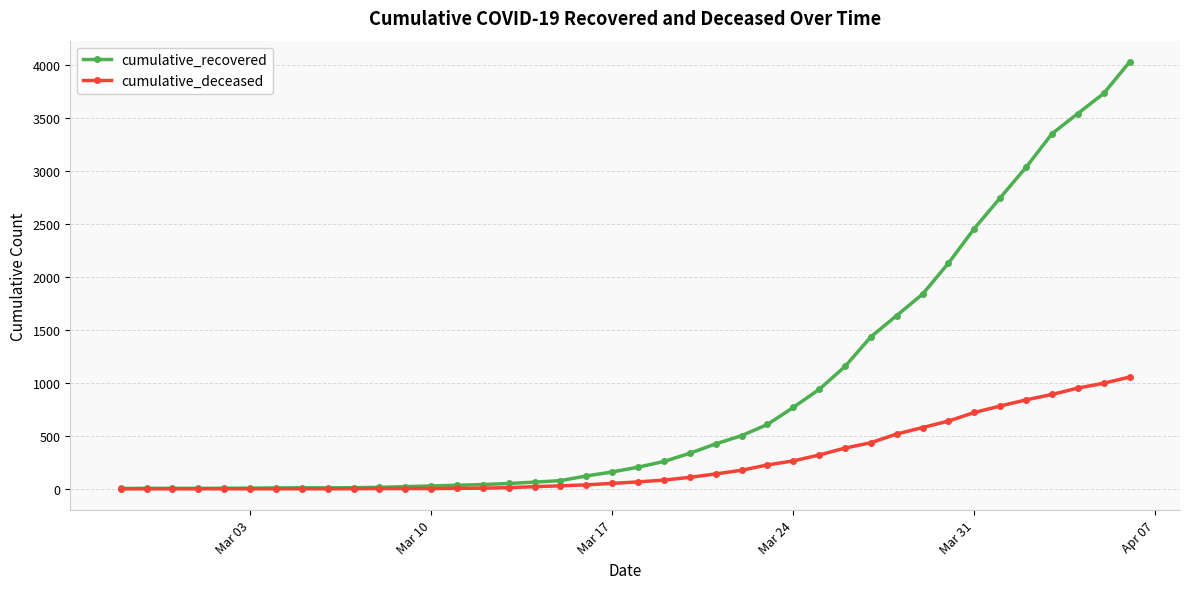

Which series has the widest spread of values?

cumulative_recovered